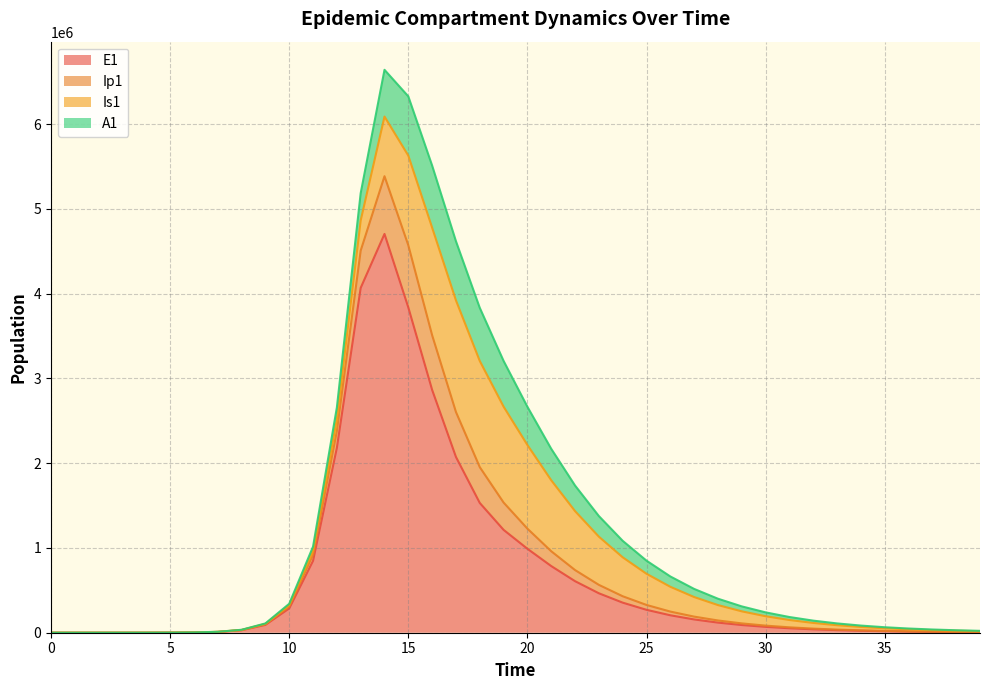

True or false: Ip1 has a value of 10934.9 at 7.

True